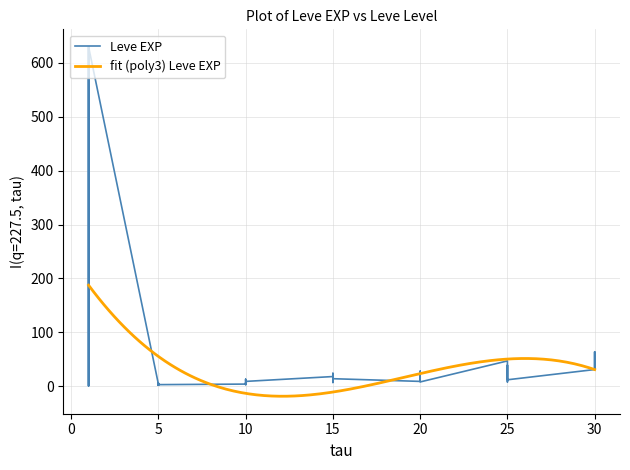

Does the chart have visible grid lines?

Yes